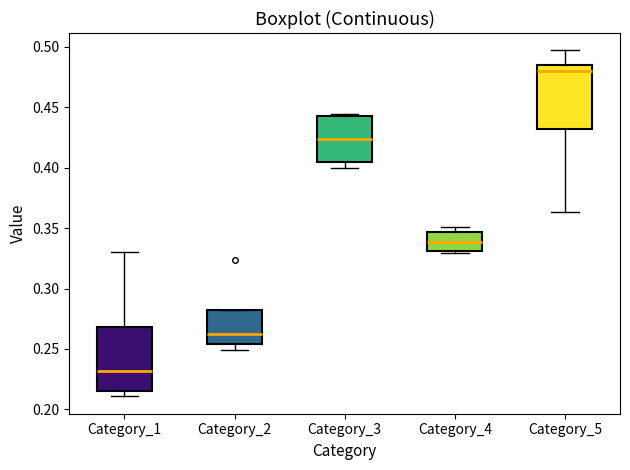

Reading left to right, transcribe this box plot: for each box, give where its median line is, the range the box spans, and where its two whiskers end, as read against the y-axis. The values are not printed on the chart, so give them approximately, as read against the axis.

Category_1: median 0.230, box 0.215 to 0.270, whiskers 0.210 to 0.330
Category_2: median 0.260, box 0.255 to 0.280, whiskers 0.250 to 0.280
Category_3: median 0.425, box 0.405 to 0.440, whiskers 0.400 to 0.445
Category_4: median 0.340, box 0.330 to 0.345, whiskers 0.330 (just below the box's lower edge) to 0.350
Category_5: median 0.480, box 0.430 to 0.485, whiskers 0.365 to 0.495